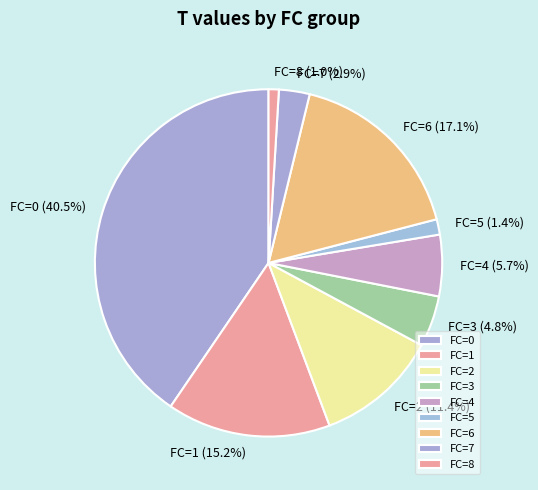

Is FC=0 the majority of the pie?

No